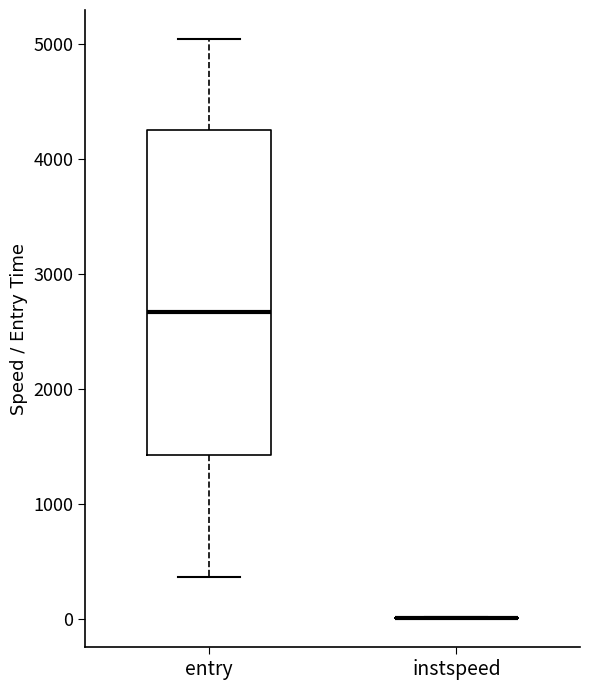

Reading left to right, transcribe this box plot: for each box, give where its median line is, the range the box spans, and where its two whiskers end, as read against the y-axis. The values are not printed on the chart, so give them approximately, as read against the axis.

entry: median 2700, box 1400 to 4300, whiskers 400 to 5000
instspeed: box collapsed to a line at 0, whiskers 0 to 0